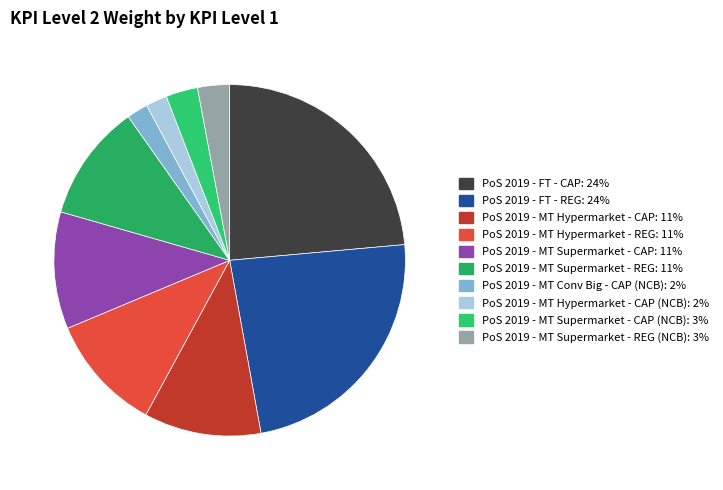

Rank the categories by value from lowest to highest.

PoS 2019 - MT Conv Big - CAP (NCB), PoS 2019 - MT Hypermarket - CAP (NCB), PoS 2019 - MT Supermarket - CAP (NCB), PoS 2019 - MT Supermarket - REG (NCB), PoS 2019 - MT Supermarket - REG, PoS 2019 - MT Supermarket - CAP, PoS 2019 - MT Hypermarket - REG, PoS 2019 - MT Hypermarket - CAP, PoS 2019 - FT - CAP, PoS 2019 - FT - REG